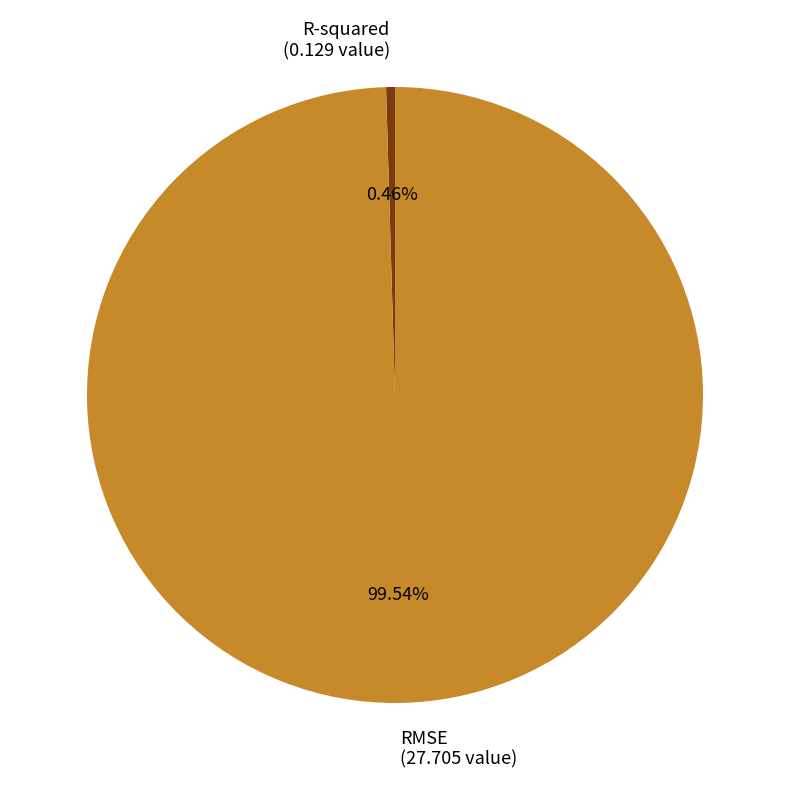

Does any single category account for the majority?

Yes